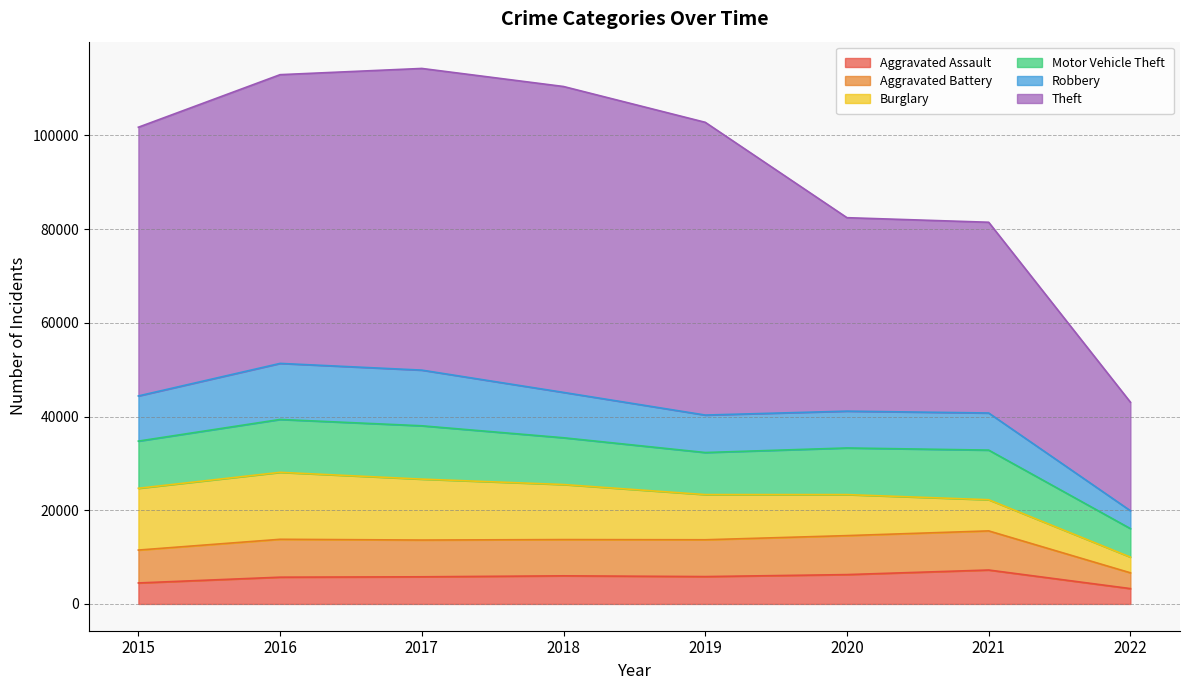

What are all the series names shown in the legend?

Aggravated Assault, Aggravated Battery, Burglary, Motor Vehicle Theft, Robbery, Theft